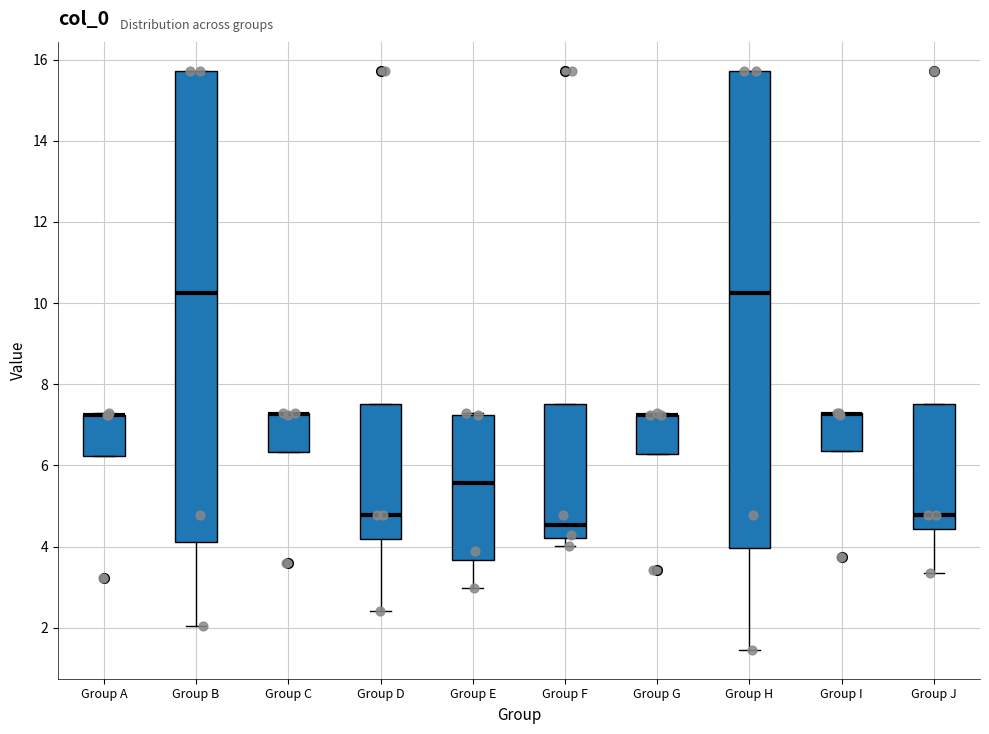

Reading left to right, read every box against the y-axis: the position of its median line, the range the box covers, and the ends of its whiskers. The values are not printed on the chart, so give them approximately, as read against the axis.

Group A: median 7.2 (drawn on the box's upper edge), box 6.2 to 7.2, whiskers 6.2 to 7.2
Group B: median 10.2, box 4.2 to 15.8, whiskers 2.0 to 15.8
Group C: median 7.2 (drawn on the box's upper edge), box 6.4 to 7.2, whiskers 6.4 to 7.2
Group D: median 4.8, box 4.2 to 7.6, whiskers 2.4 to 7.6
Group E: median 5.6, box 3.6 to 7.2, whiskers 3.0 to 7.2
Group F: median 4.6, box 4.2 to 7.6, whiskers 4.0 to 7.6
Group G: median 7.2 (drawn on the box's upper edge), box 6.2 to 7.2, whiskers 6.2 to 7.2
Group H: median 10.2, box 4.0 to 15.8, whiskers 1.4 to 15.8
Group I: median 7.2 (drawn on the box's upper edge), box 6.4 to 7.2, whiskers 6.4 to 7.2
Group J: median 4.8, box 4.4 to 7.6, whiskers 3.4 to 7.6